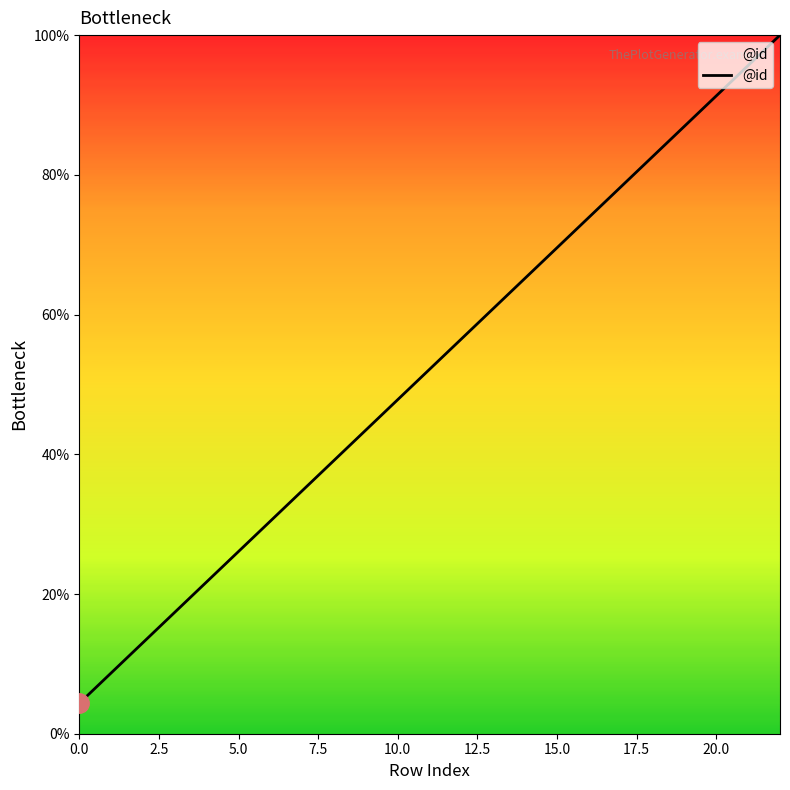

What is the smallest value displayed?

4.3